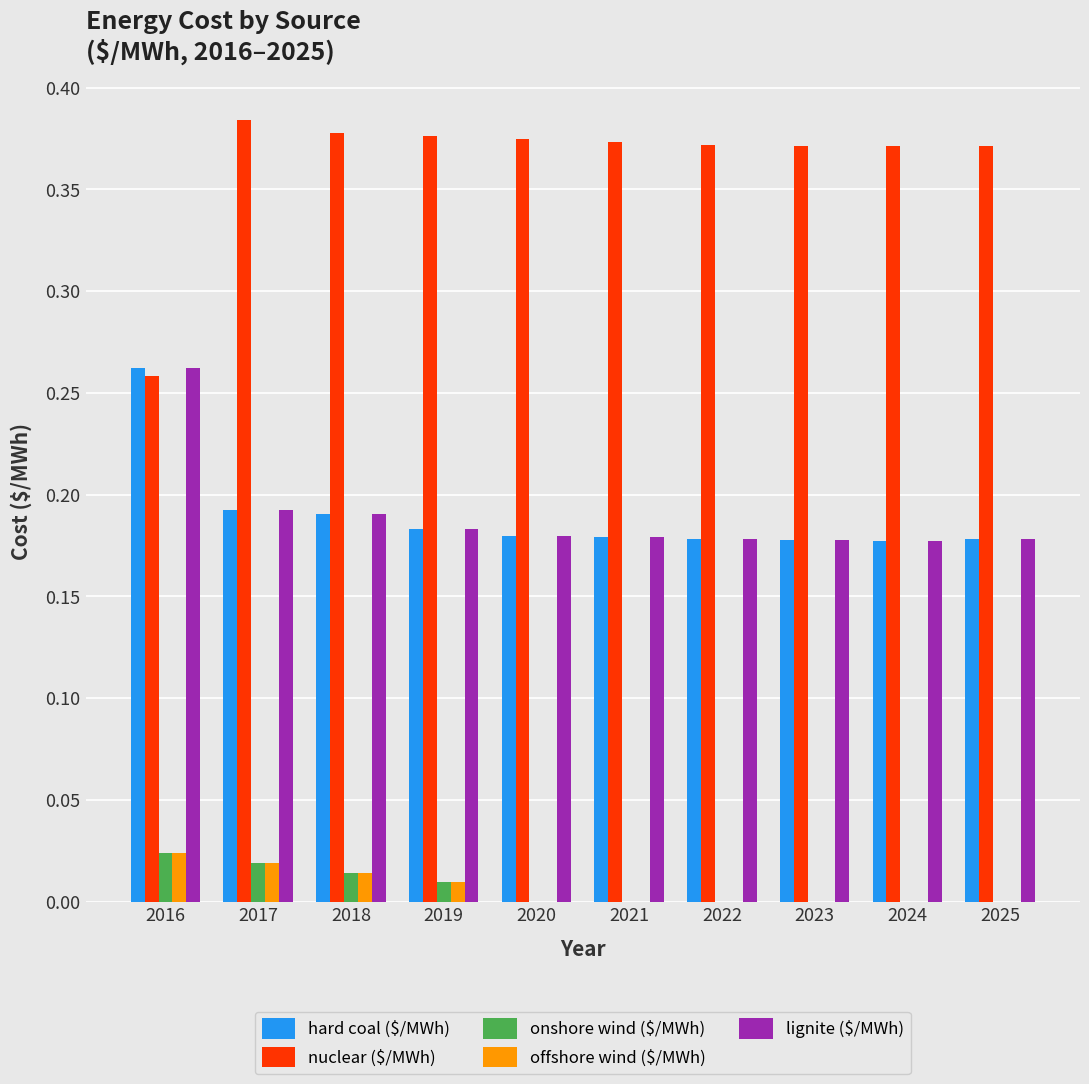

The hard coal ($/MWh) series shows 0.3 at 2019. True or false?

False